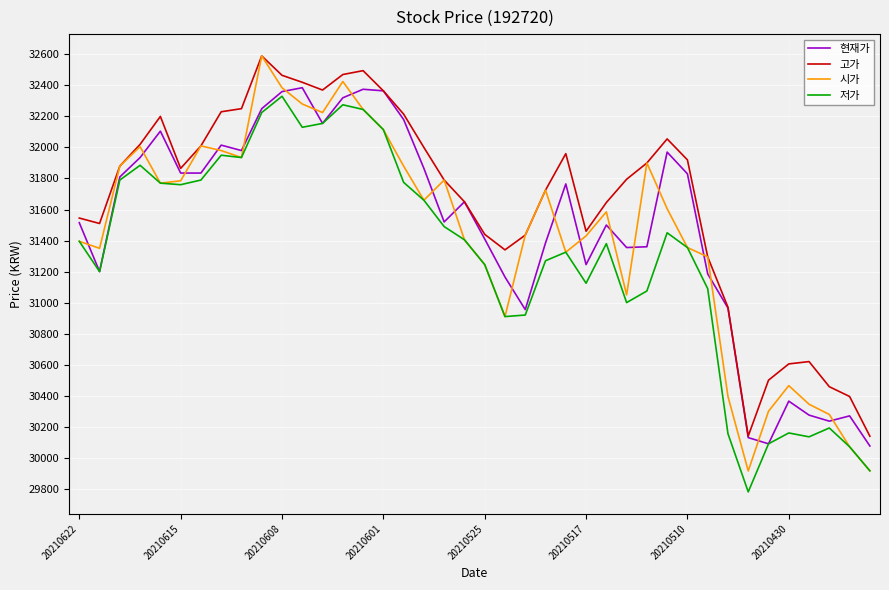

Which series has the widest spread of values?

시가